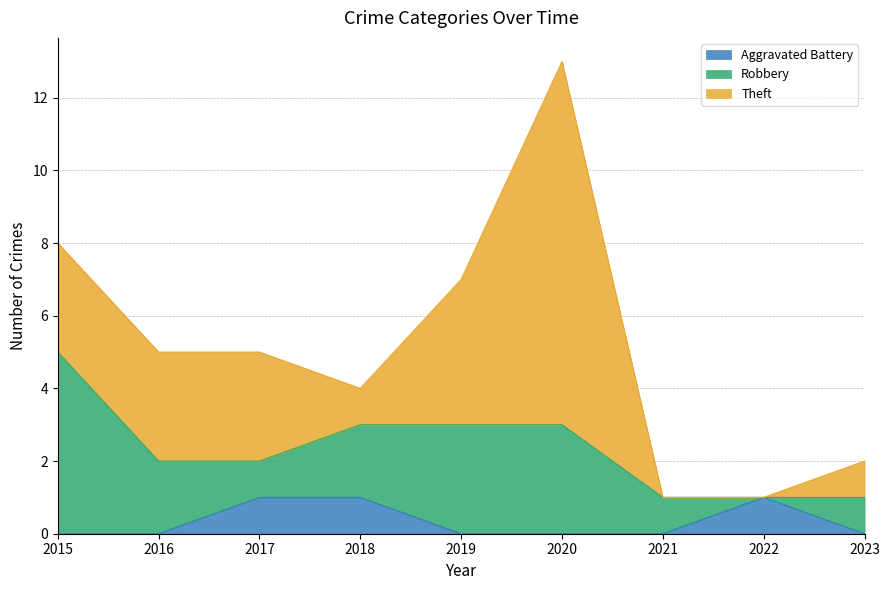

How many series are shown in this chart?

3